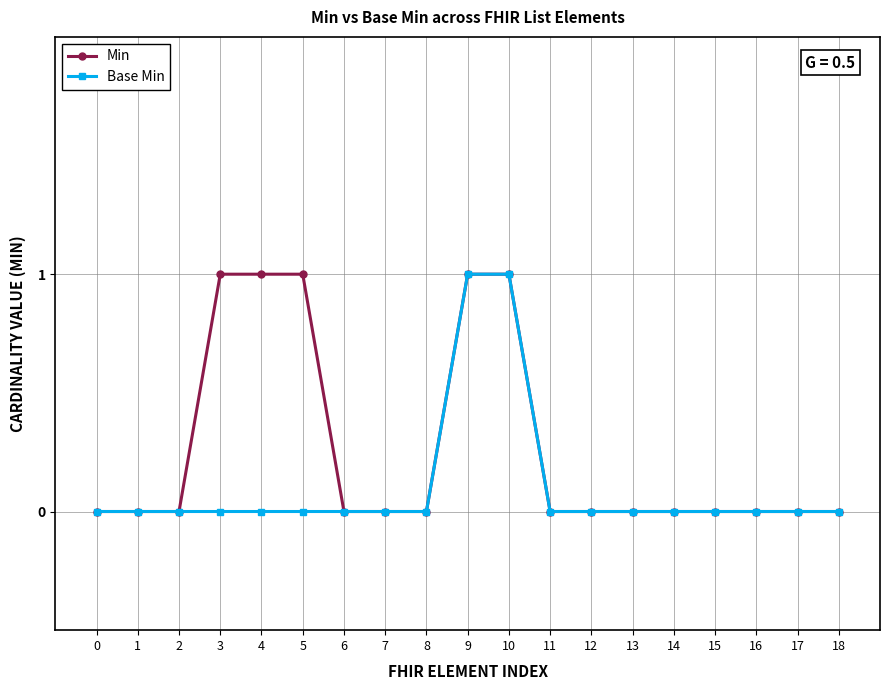

How many distinct data groups are displayed?

2